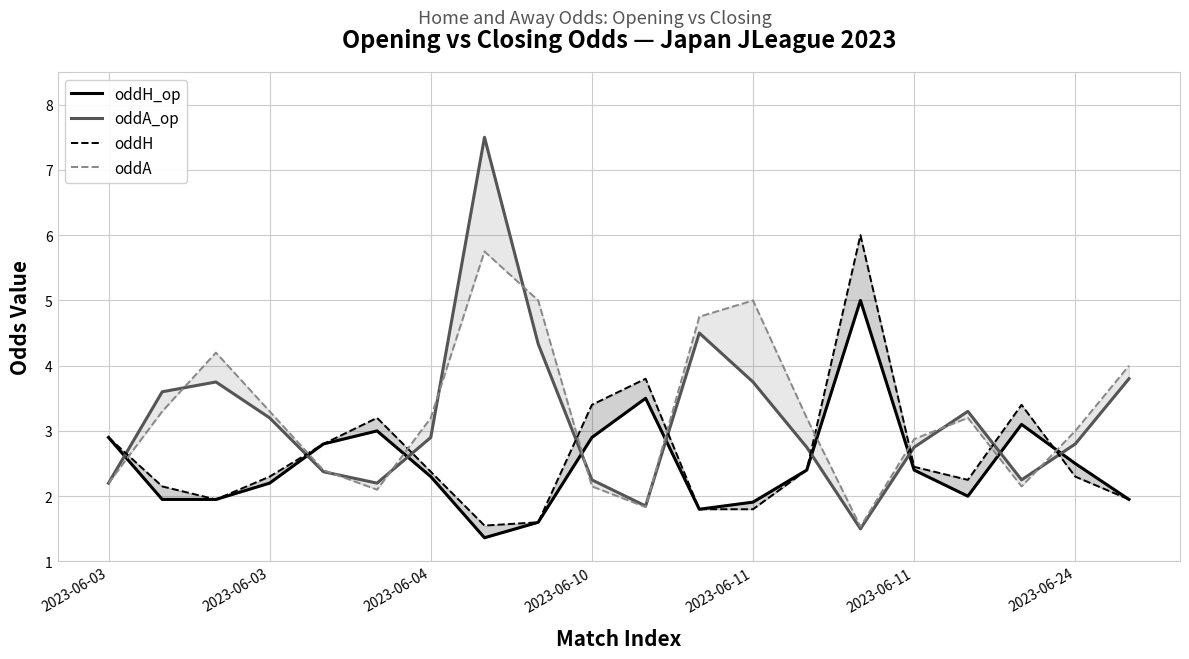

Reading left to right, what are all the values shown in this chart?

oddH_op: 2.9	1.9	1.9	2.2	2.8	3.0	2.3	1.4	1.6	2.9	3.5	1.8	1.9	2.4	5.0	2.4	2.0	3.1	2.5	1.9
oddA_op: 2.2	3.6	3.8	3.2	2.4	2.2	2.9	7.5	4.3	2.2	1.9	4.5	3.8	2.8	1.5	2.8	3.3	2.2	2.8	3.8
oddH: 2.9	2.1	1.9	2.3	2.8	3.2	2.4	1.6	1.6	3.4	3.8	1.8	1.8	2.4	6.0	2.5	2.2	3.4	2.3	1.9
oddA: 2.2	3.3	4.2	3.3	2.4	2.1	3.2	5.8	5.0	2.1	1.8	4.8	5.0	3.2	1.5	2.9	3.2	2.1	3.0	4.0